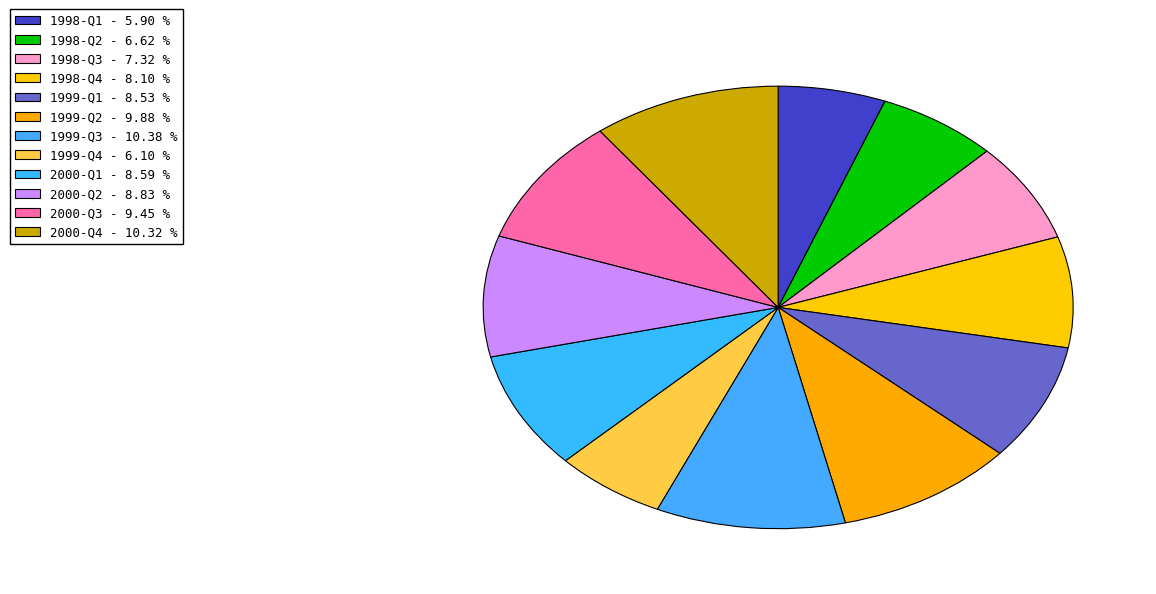

How many slices are in this pie chart?

12